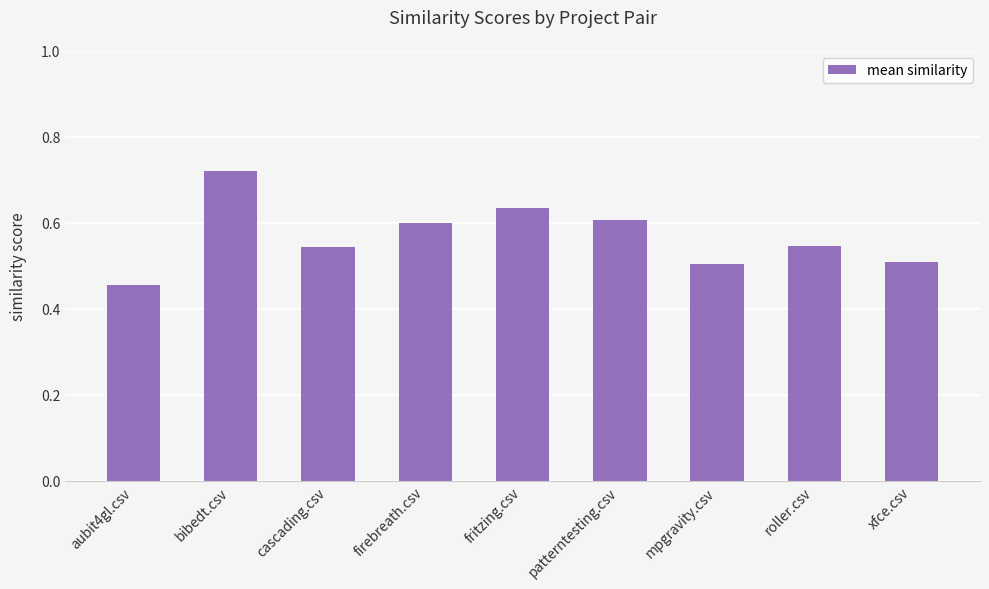

Which has a higher value, patterntesting.csv or fritzing.csv?

fritzing.csv